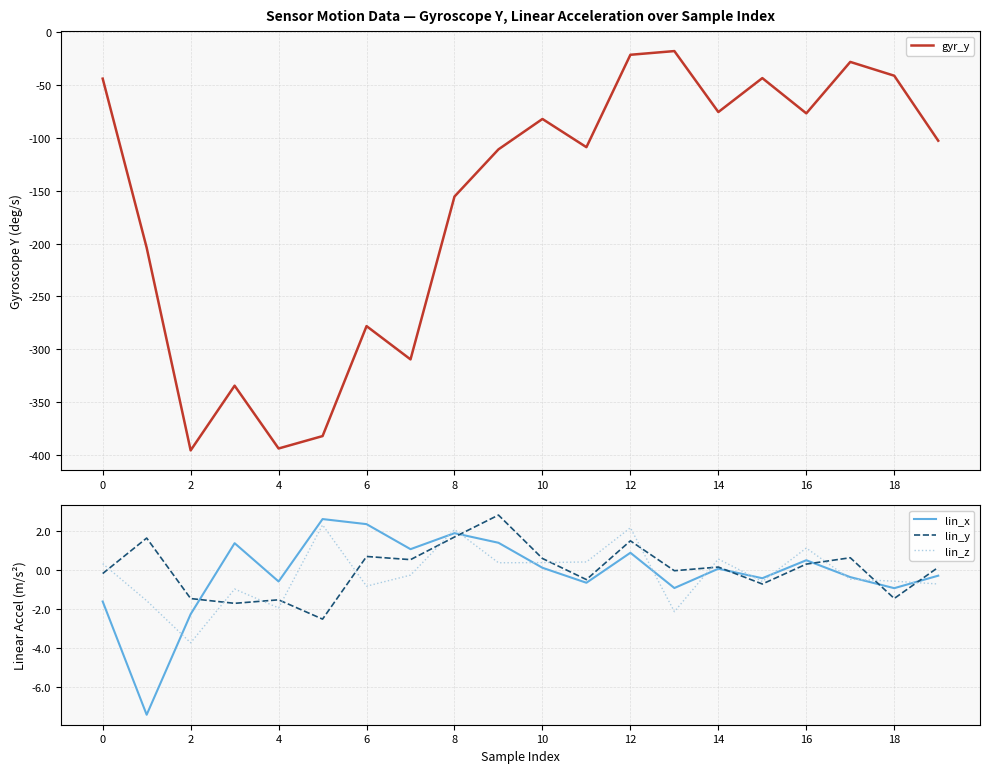

What is the average value of the lin_x series?

-0.2